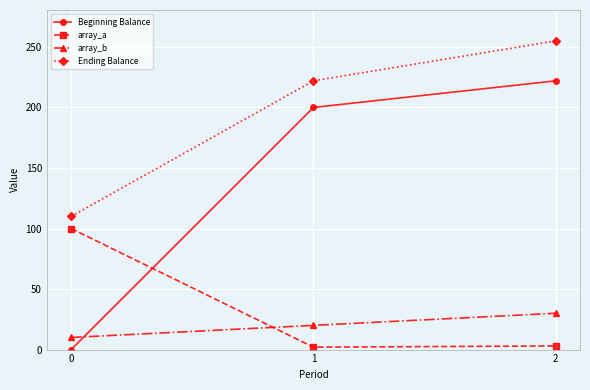

At which label is Beginning Balance closest to 111?

1